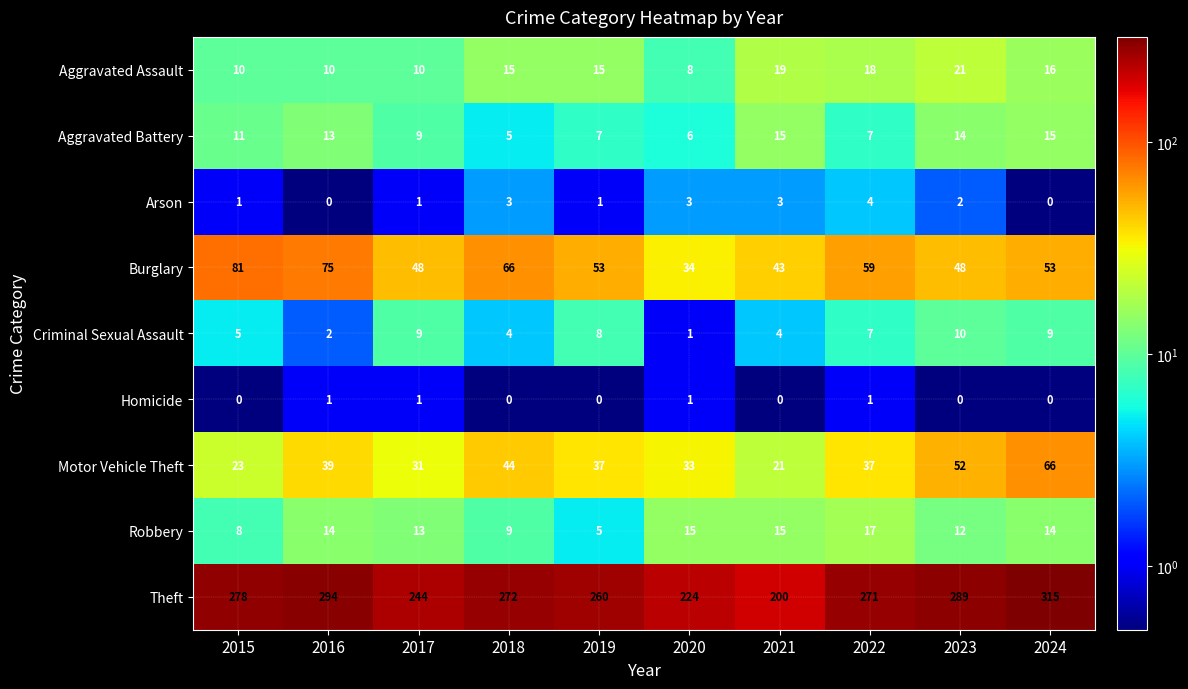

Rank the series by their maximum value, from lowest to highest.

Homicide, Arson, Criminal Sexual Assault, Aggravated Battery, Robbery, Aggravated Assault, Motor Vehicle Theft, Burglary, Theft